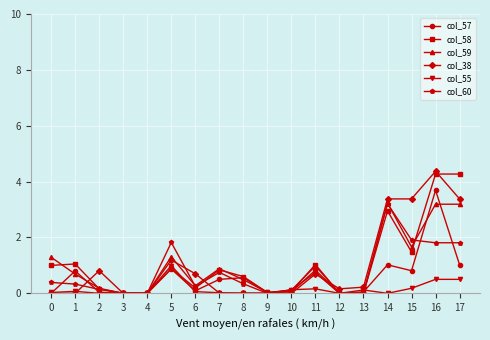

True or false: col_57 has more than 1 interior local peaks.

True